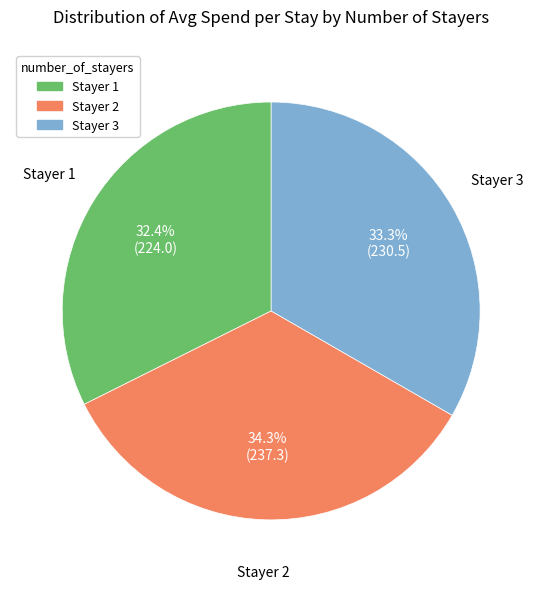

Does Stayer 3 account for over 50% of the chart?

No